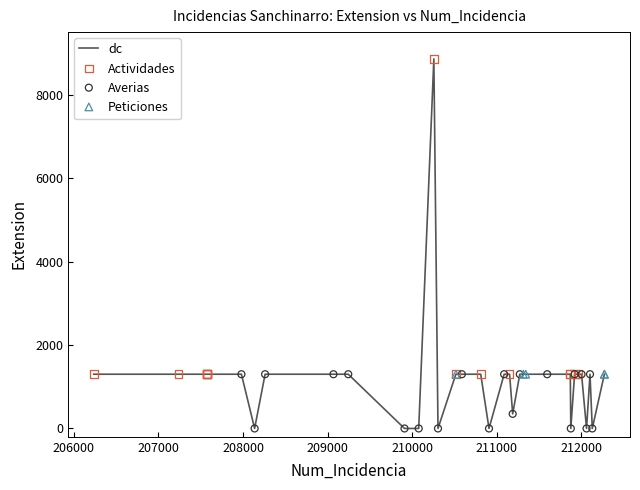

What is the maximum value shown in the chart?

8858